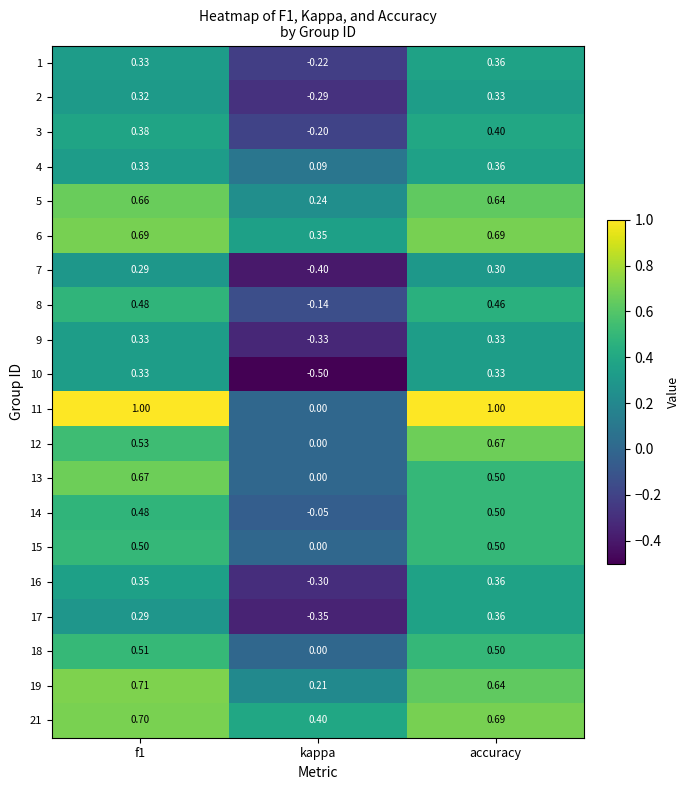

Which series has the largest range (max minus min)?

11